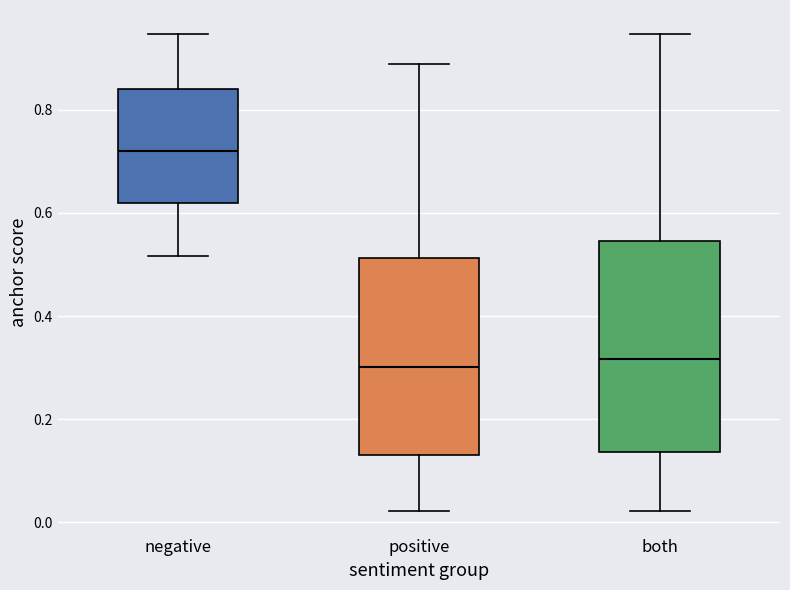

Reading left to right, transcribe this box plot: for each box, give where its median line is, the range the box spans, and where its two whiskers end, as read against the y-axis. The values are not printed on the chart, so give them approximately, as read against the axis.

negative: median 0.72, box 0.62 to 0.84, whiskers 0.52 to 0.94
positive: median 0.30, box 0.14 to 0.52, whiskers 0.02 to 0.88
both: median 0.32, box 0.14 to 0.54, whiskers 0.02 to 0.94